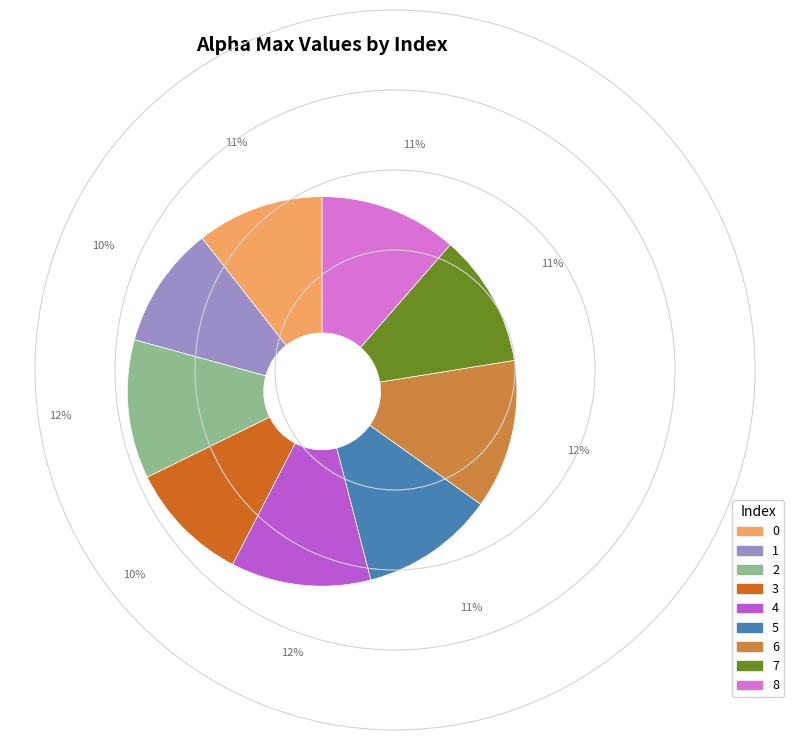

Between 8 and 3, which is larger?

8